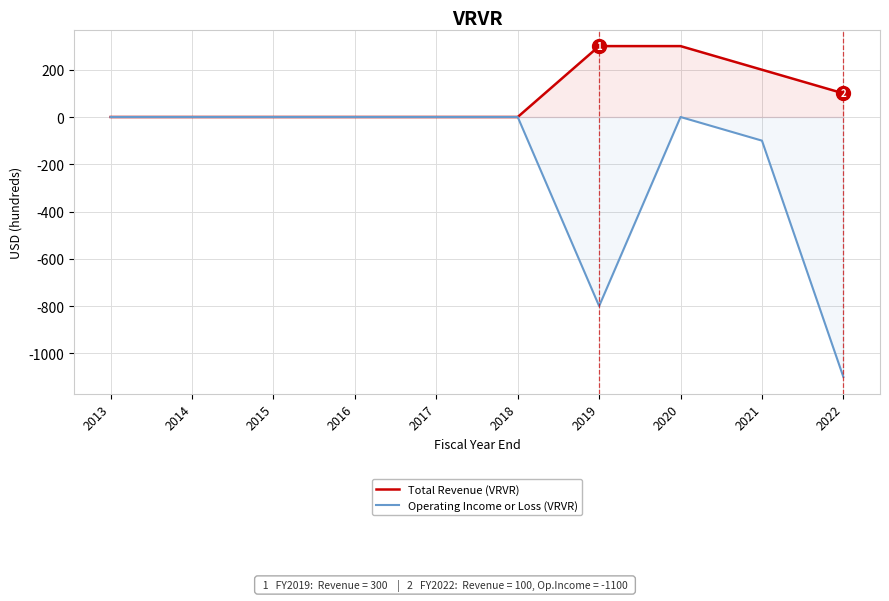

At which category does Operating Income or Loss (VRVR) reach its first local valley?

2019